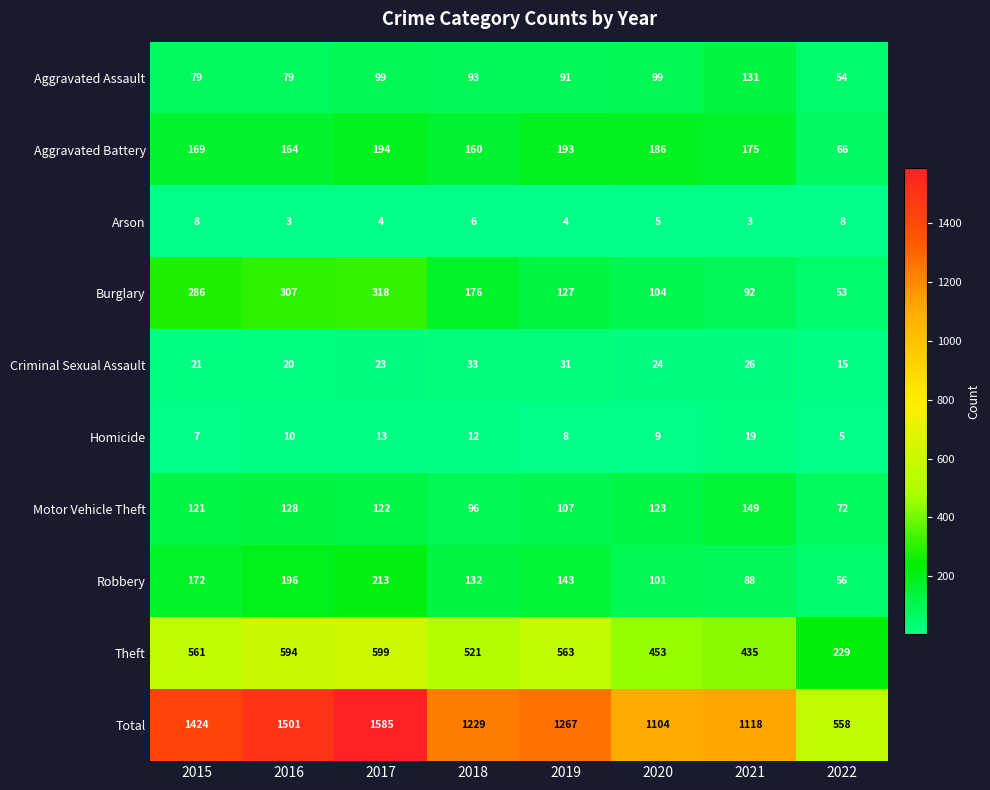

How many distinct data groups are displayed?

10